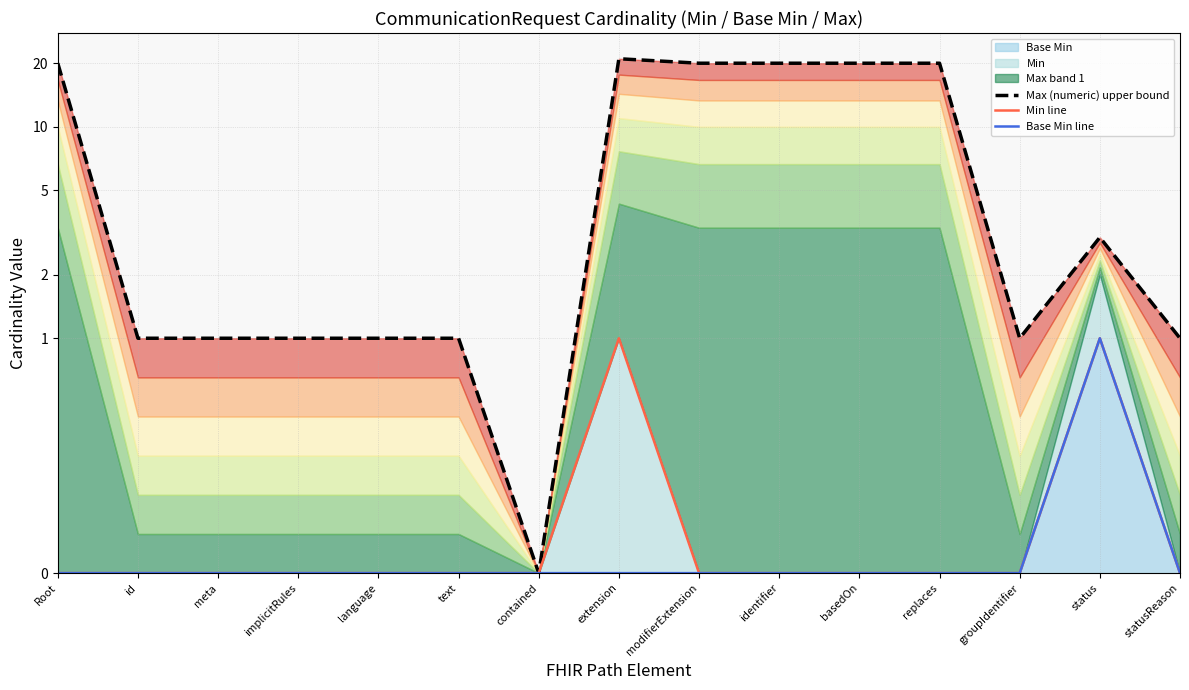

The value of Base Min line at basedOn is 0. True or false?

True